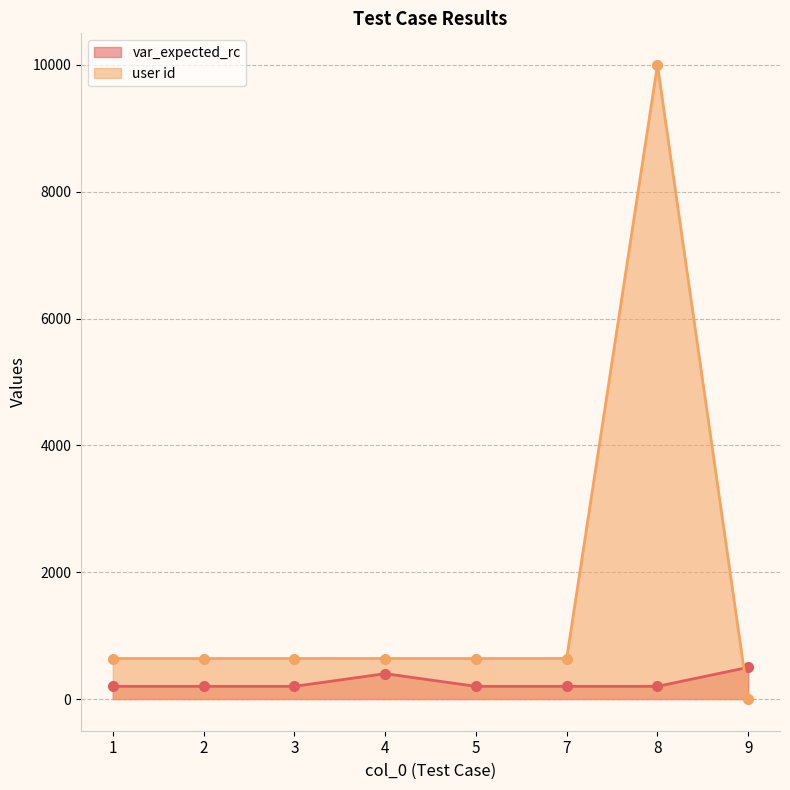

Reading right to left, what are all the values shown in this chart?

var_expected_rc: 9=500	8=200	7=200	5=200	4=400	3=200	2=200	1=200
user id: 9=0	8=9999	7=639	5=639	4=639	3=639	2=639	1=639